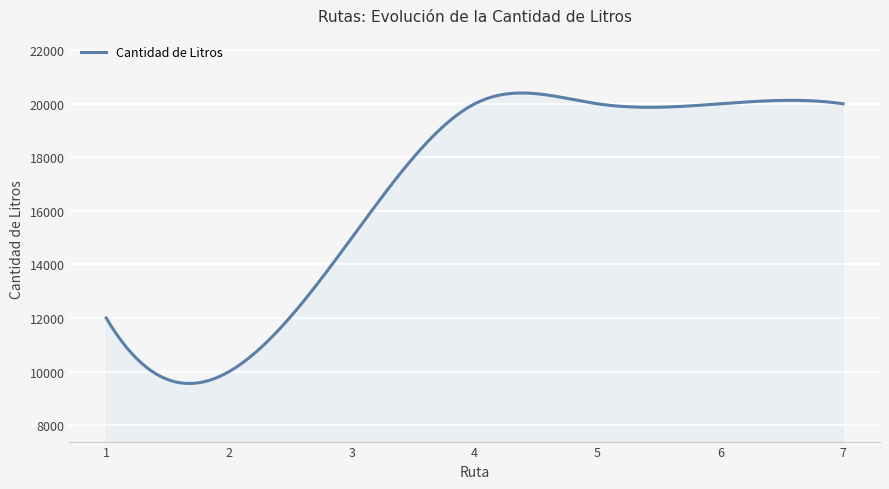

What is the difference between the maximum and minimum values?

10847.8